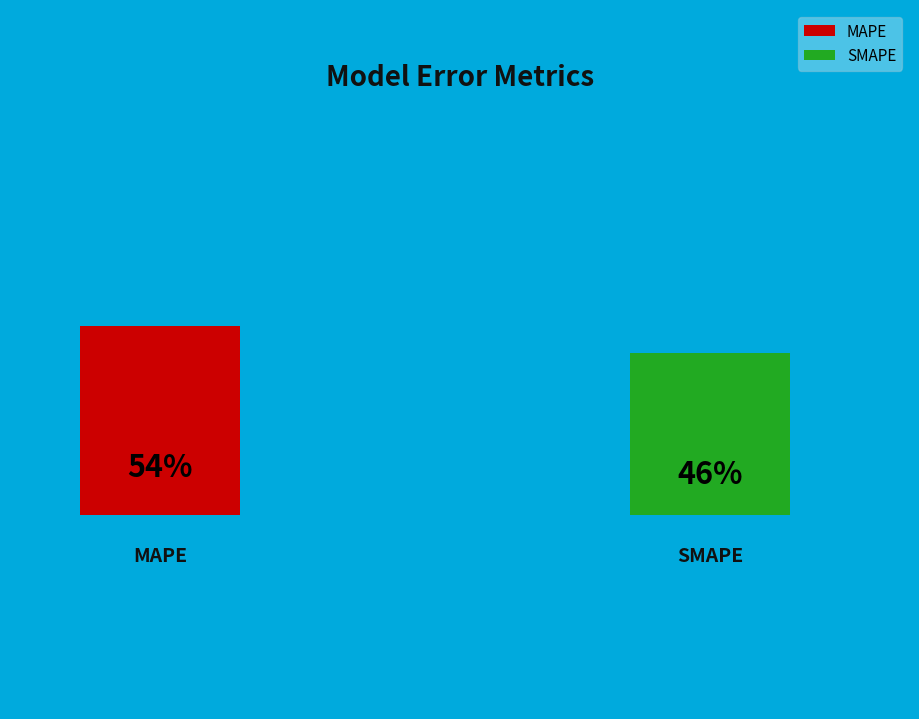

Does SMAPE represent more than half of the total?

No